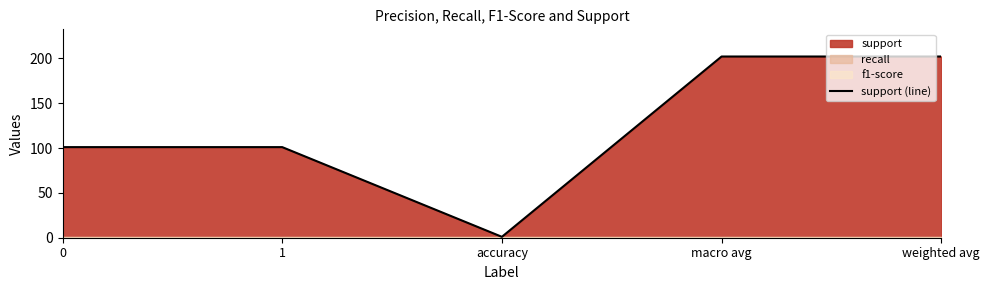

Rank the categories by value from lowest to highest.

accuracy, 0, 1, macro avg, weighted avg